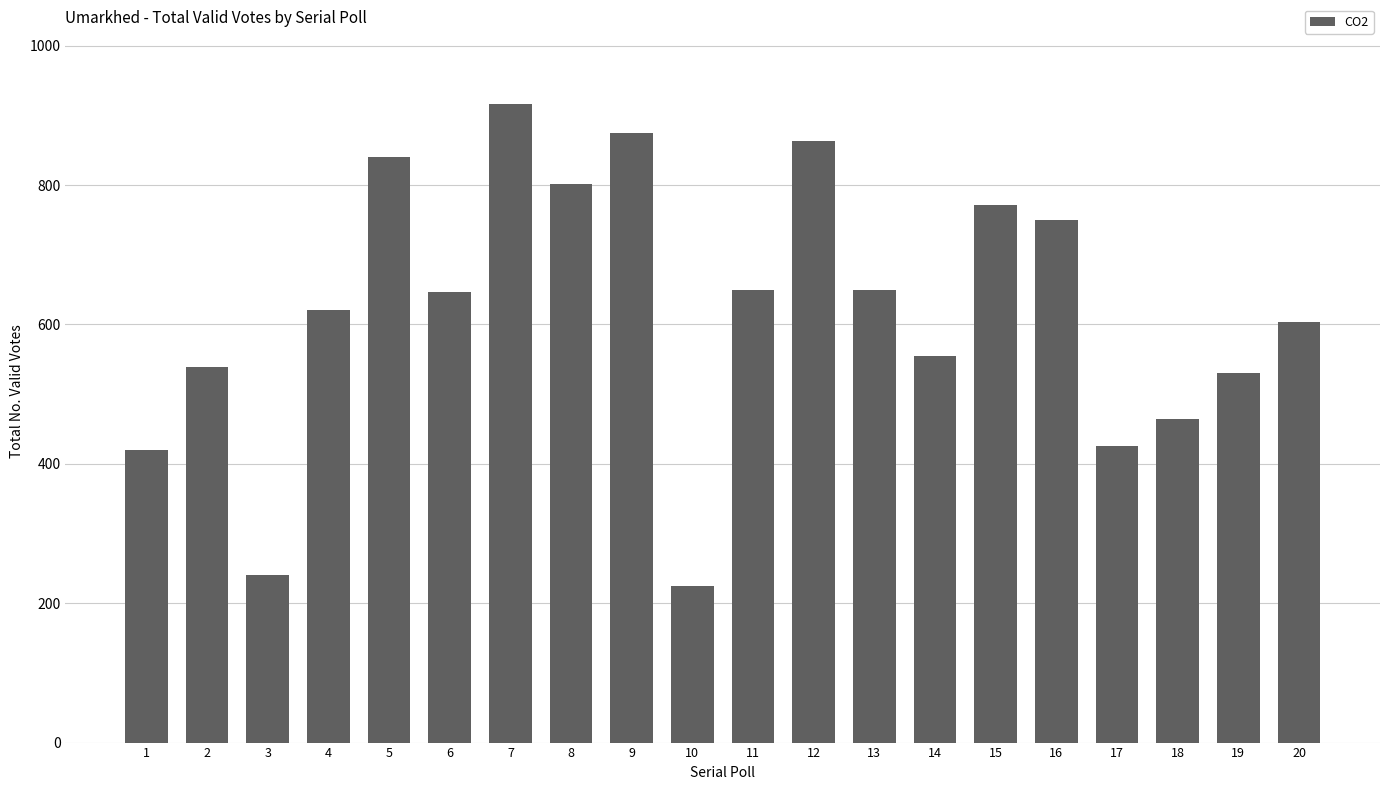

What is the minimum value shown in the chart?

225